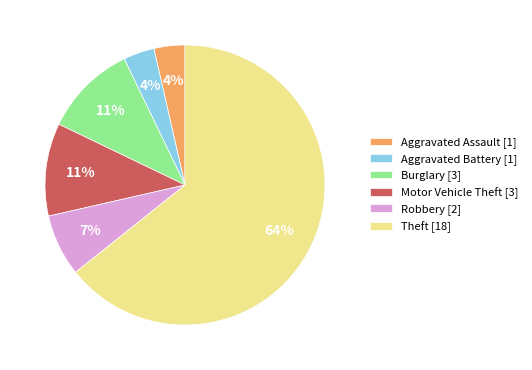

To the nearest percent, what is the difference between the Burglary [3] and Aggravated Battery [1] slice percentages?

7%